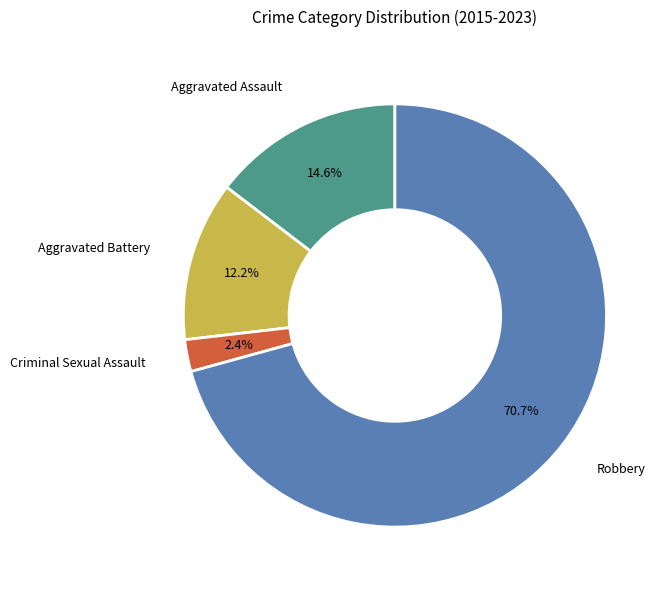

How many segments does this pie chart have?

4